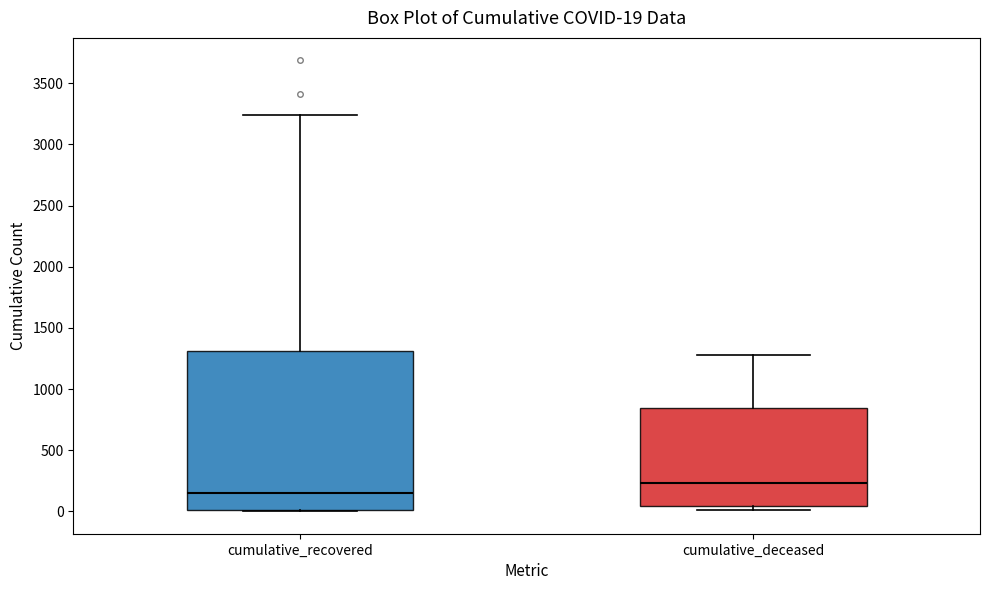

Which box has the highest median line?

cumulative_deceased